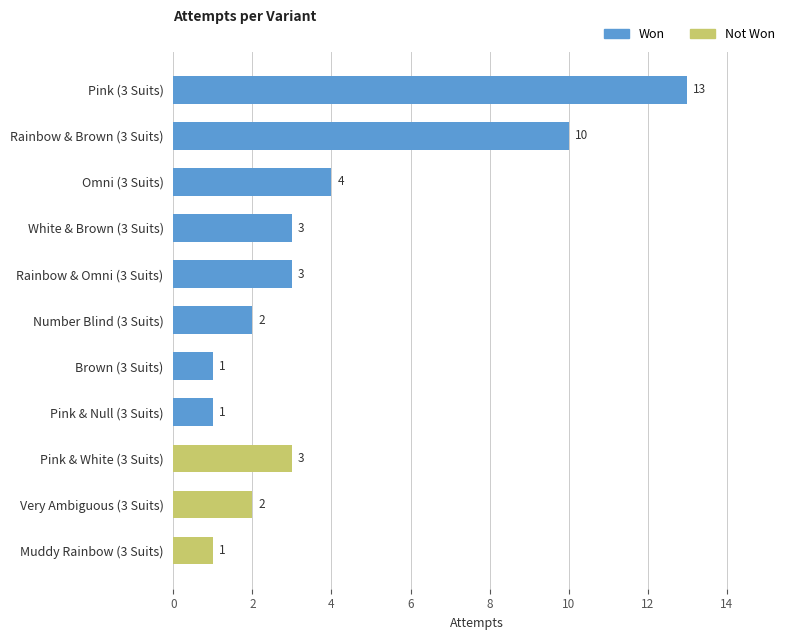

Between White & Brown (3 Suits) and Number Blind (3 Suits), which is larger?

White & Brown (3 Suits)